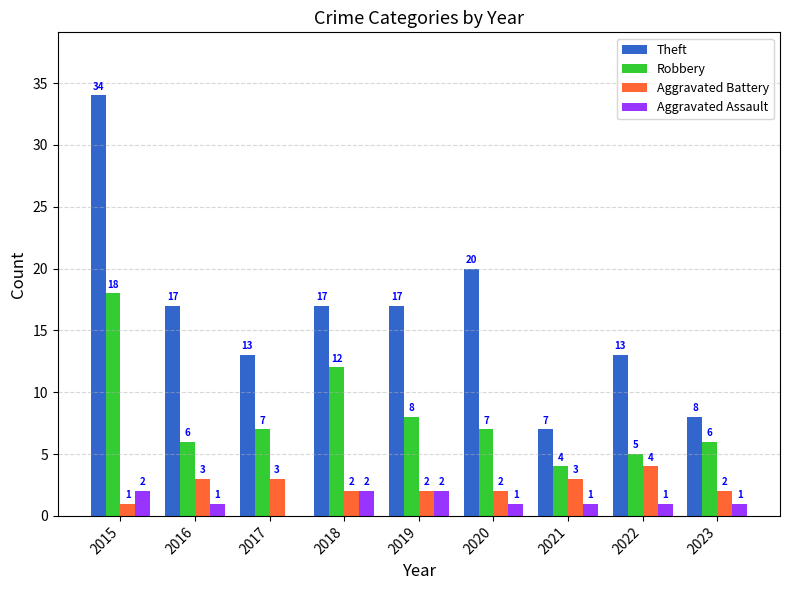

Is the value of Aggravated Assault at 2019 greater than the value of Theft at 2023?

No